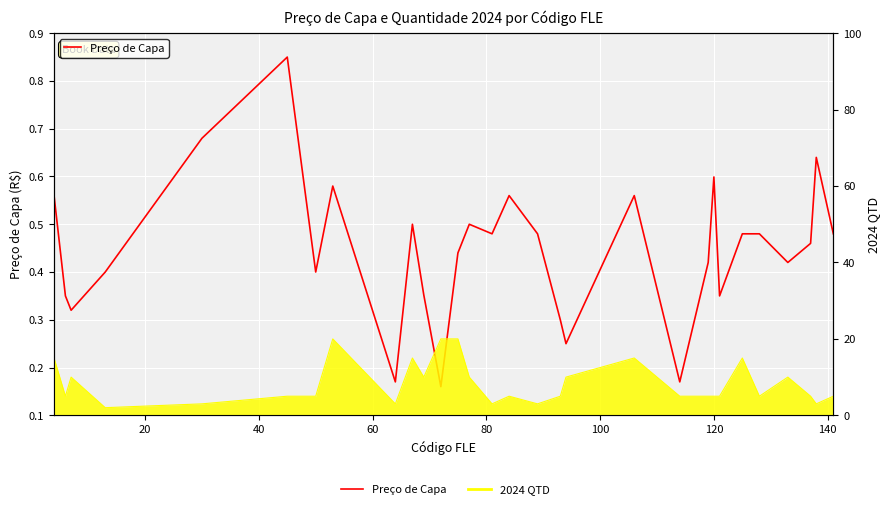

Reading left to right, extract all data points from this chart.

0.6	0.3	0.3	0.4	0.7	0.8	0.4	0.6	0.2	0.5	0.4	0.2	0.4	0.5	0.5	0.6	0.5	0.3	0.2	0.6	0.2	0.4	0.6	0.3	0.5	0.5	0.4	0.5	0.6	0.5